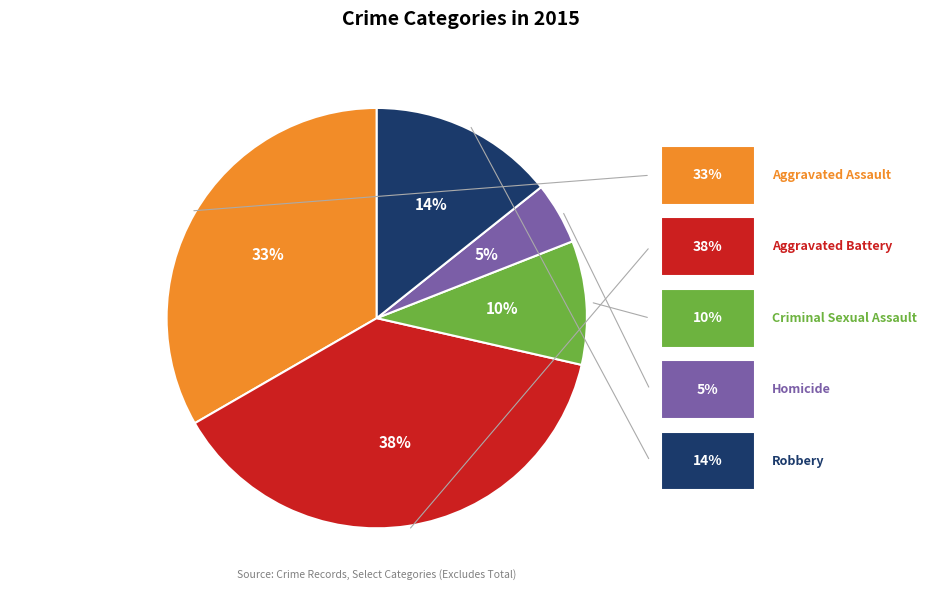

How many slices are in this pie chart?

5